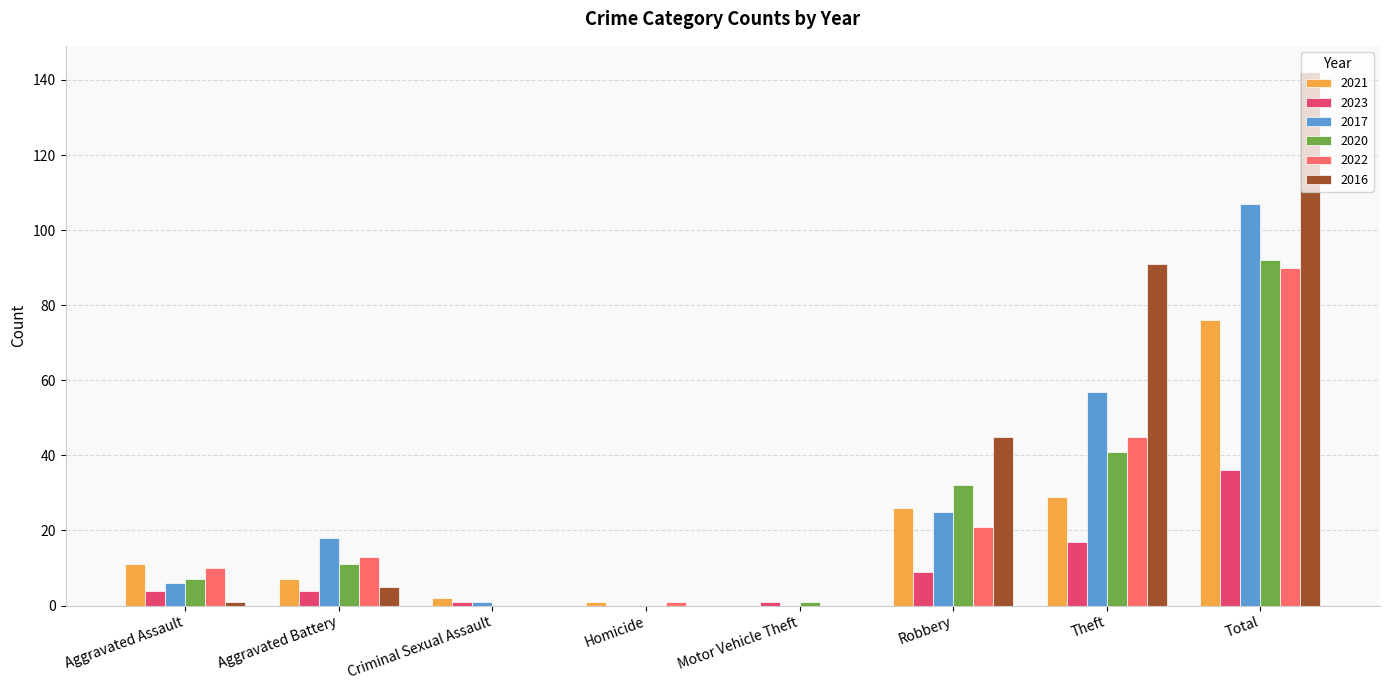

What is the difference between the 2016 values at Total and Aggravated Battery?

137